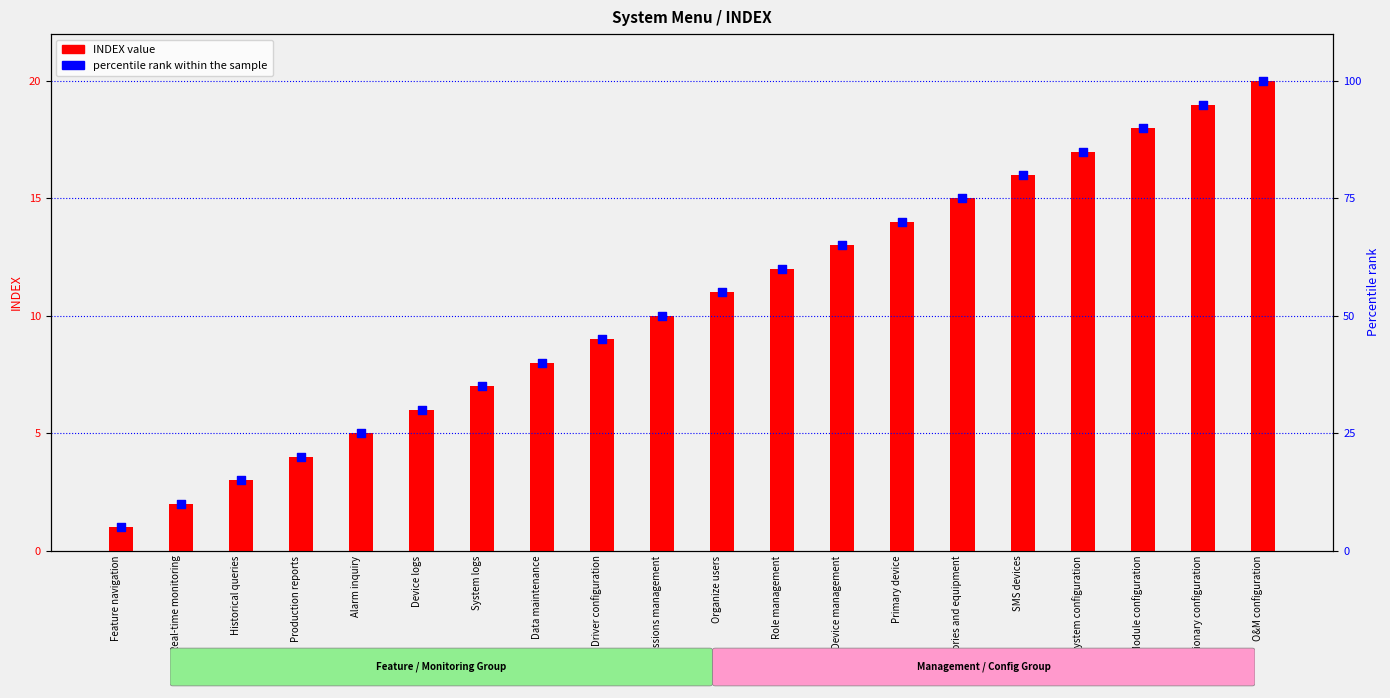

Which series reaches the maximum Y coordinate?

percentile rank within the sample